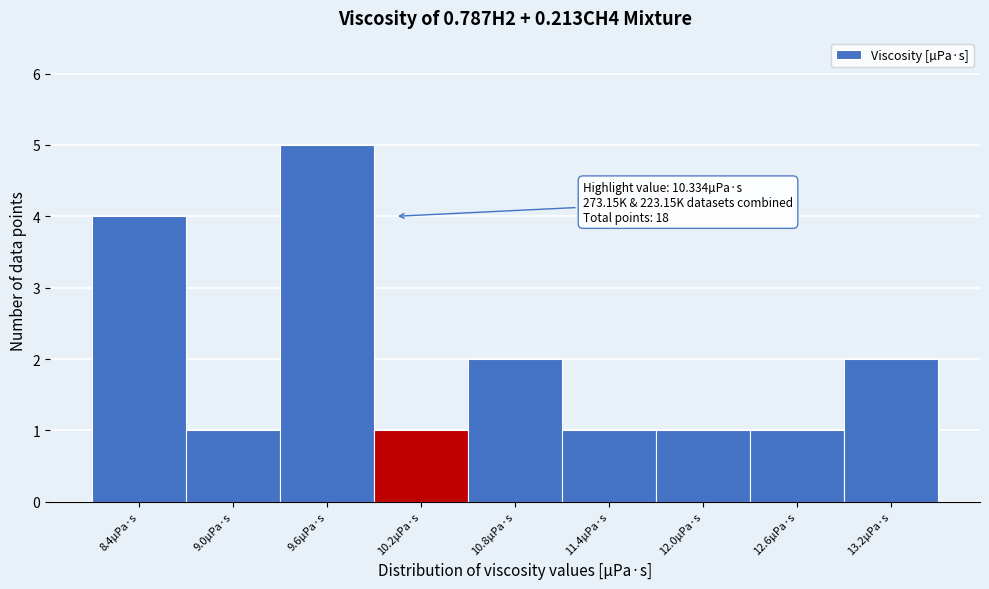

Reading right to left, list all the values displayed in this chart.

13.2µPa·s=2	12.6µPa·s=1	12.0µPa·s=1	11.4µPa·s=1	10.8µPa·s=2	10.2µPa·s=1	9.6µPa·s=5	9.0µPa·s=1	8.4µPa·s=4